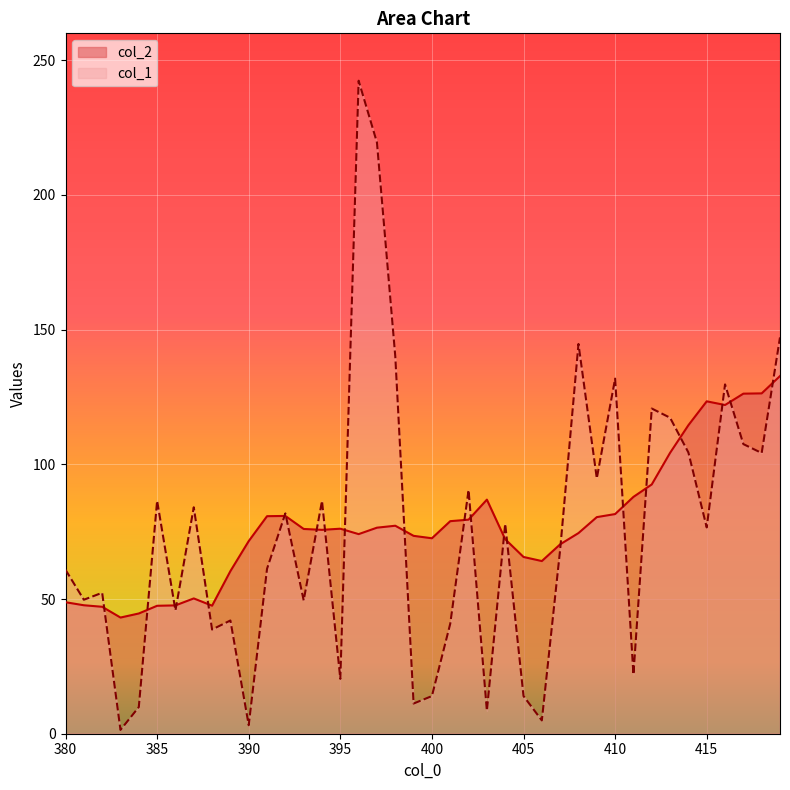

How many values in the col_2 series exceed 76?

20